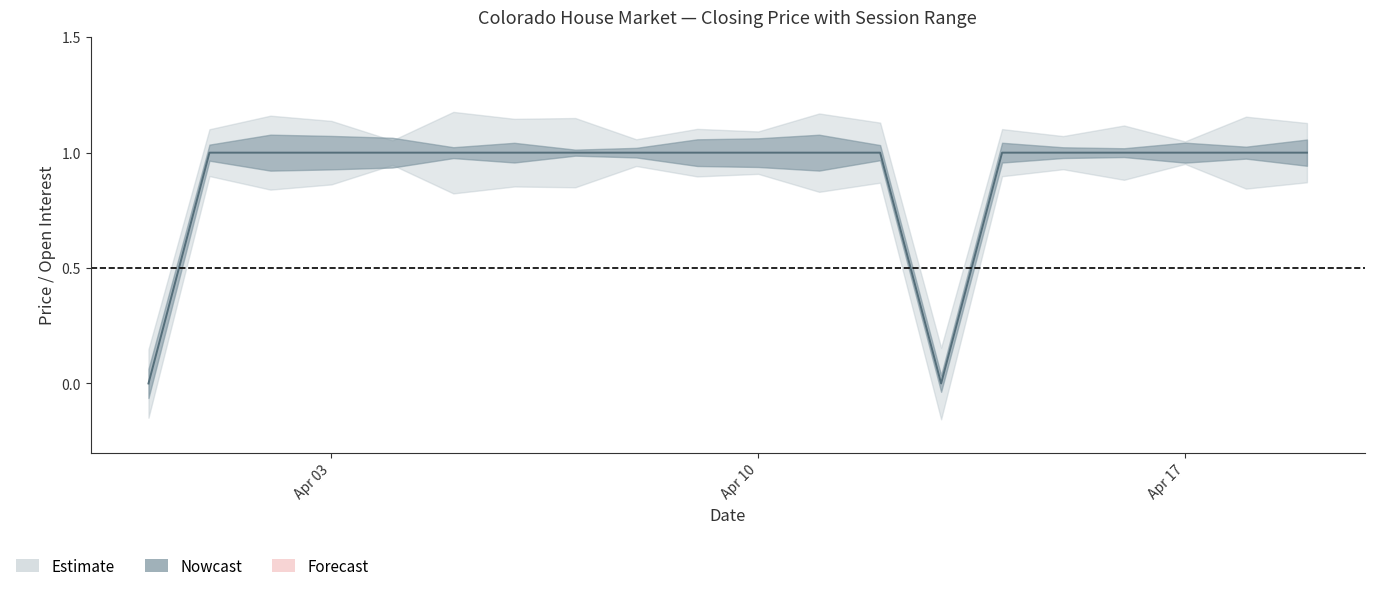

Which category has the lowest value across all series?

2006-03-31